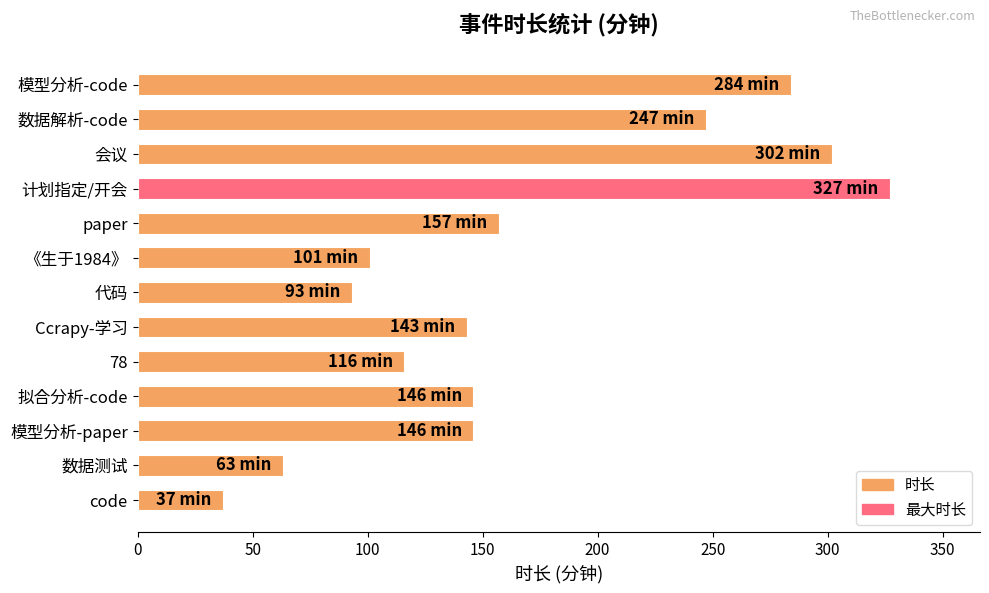

Reading top to bottom, transcribe all the data shown in this chart.

模型分析-code=284	数据解析-code=247	会议=302	计划指定/开会=327	paper=157	《生于1984》=101	代码=93	Ccrapy-学习=143	78=116	拟合分析-code=146	模型分析-paper=146	数据测试=63	code=37